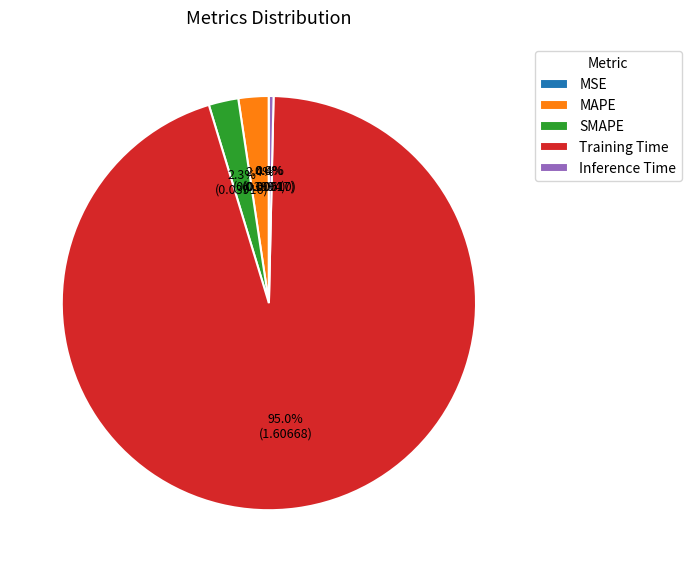

Does Training Time represent more than half of the total?

Yes